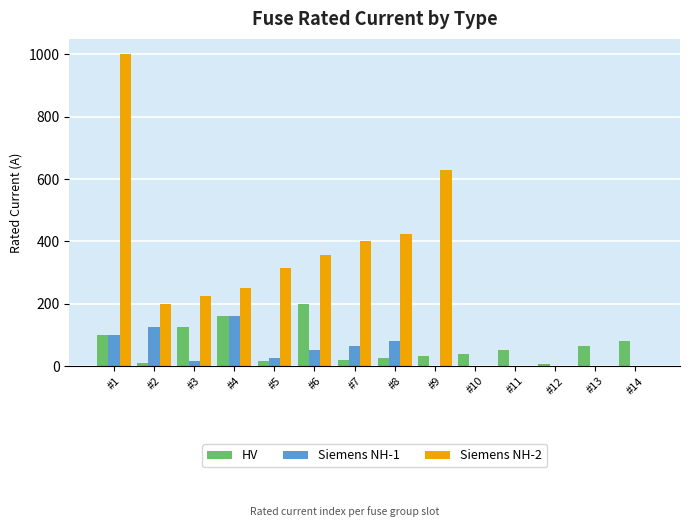

What is the sum of all HV values?

926.8